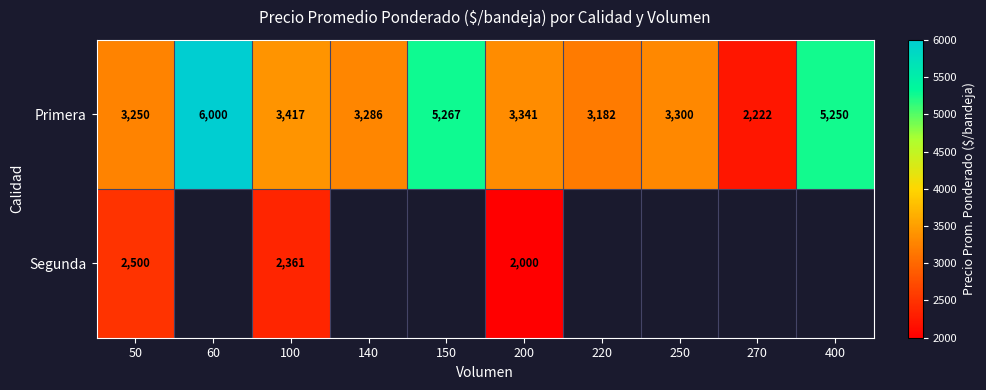

At 100, list the series in order from largest to smallest.

Primera, Segunda